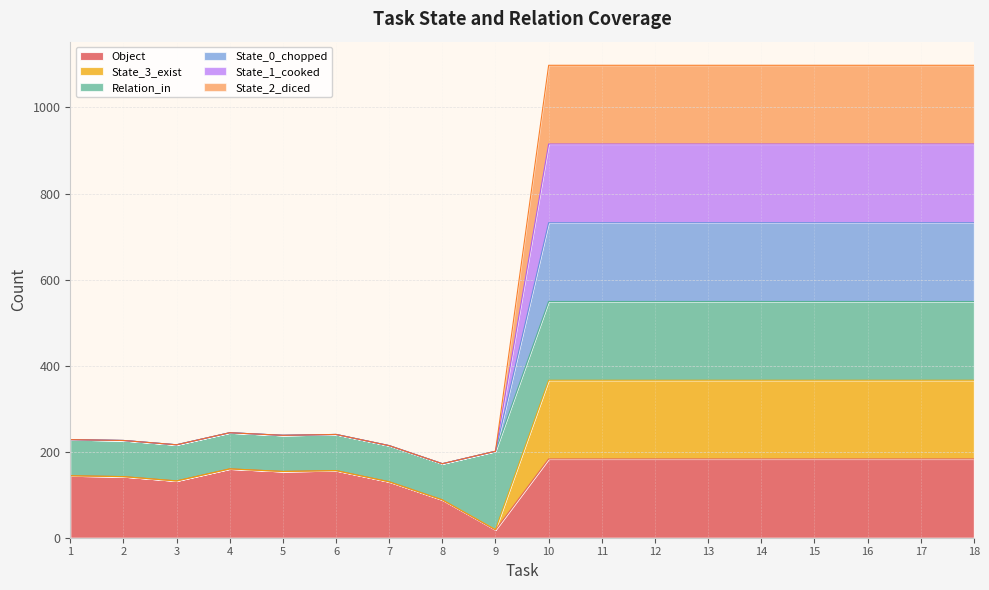

Does the chart have visible grid lines?

Yes